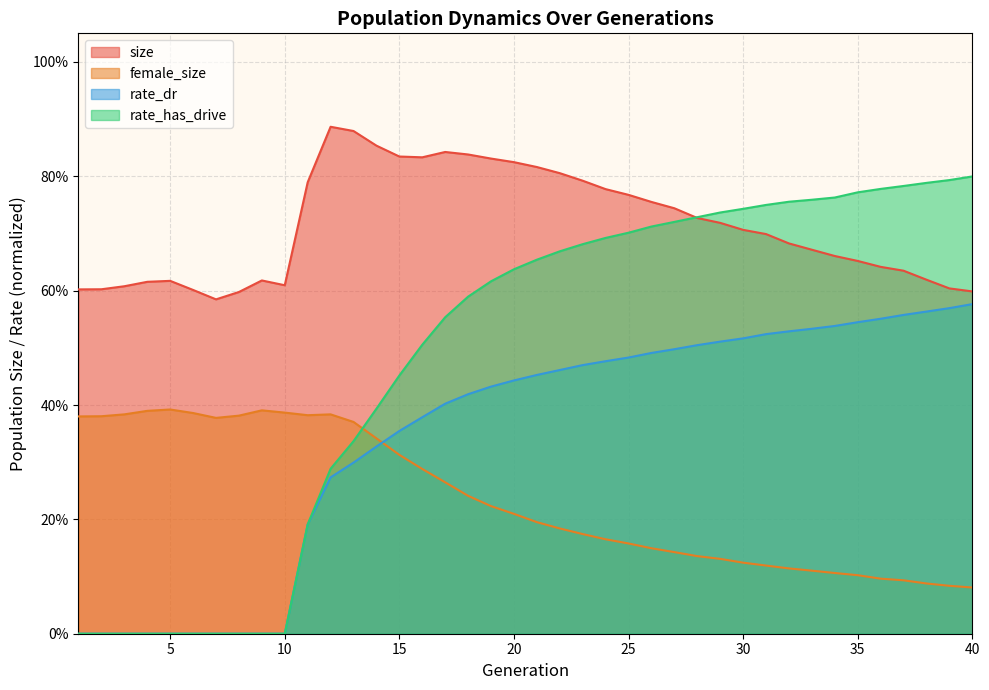

The value of rate_dr at 31 is 0.8. True or false?

False